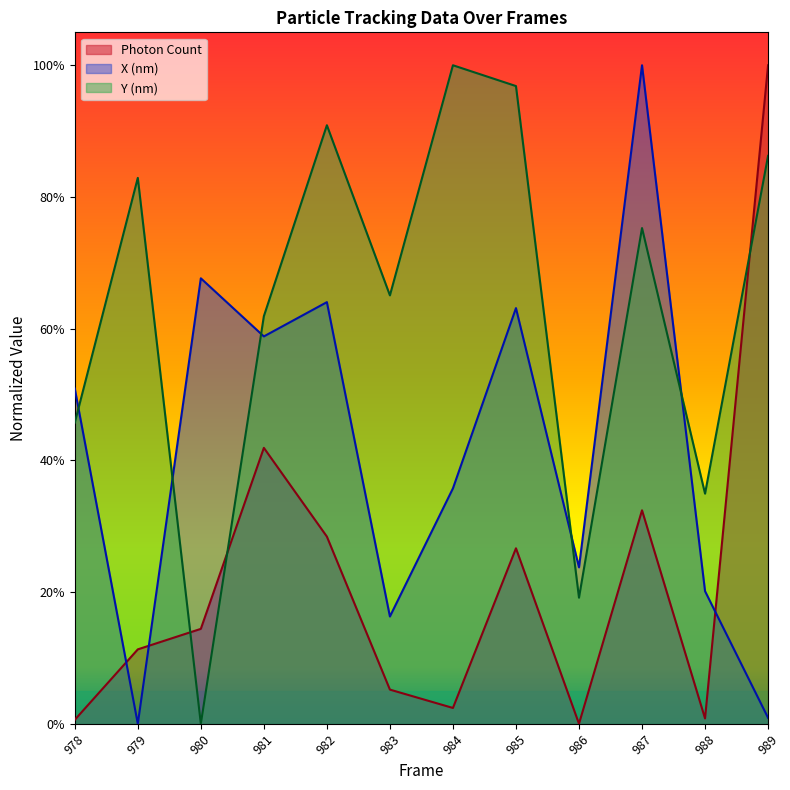

What is the difference between the highest and lowest values at 983?

0.6